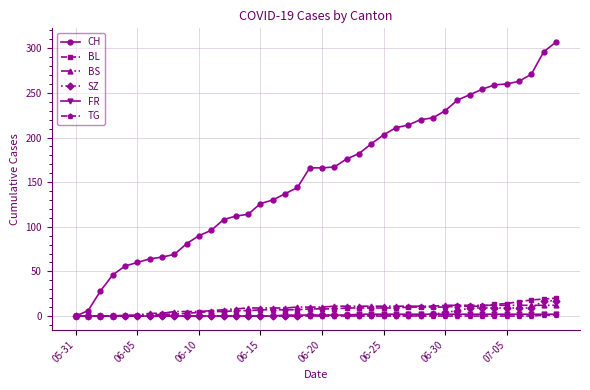

Which series has the largest total across all categories?

CH